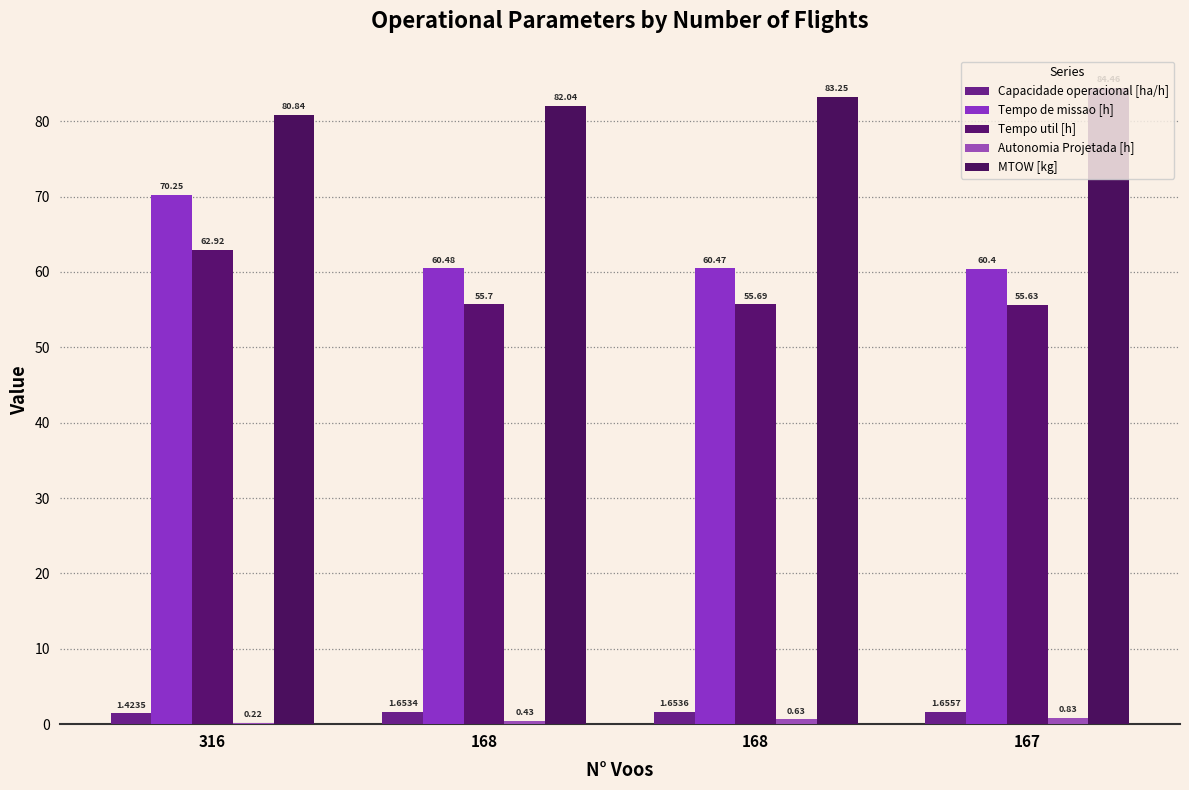

Between 316 and 168, which series saw the biggest shift?

Tempo de missao [h]